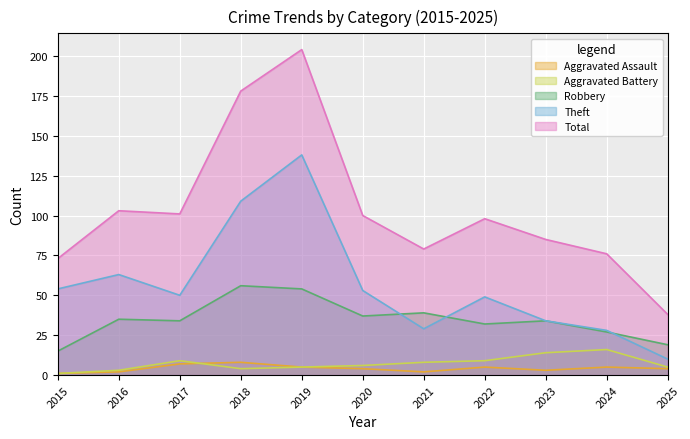

Is the value of Theft at 2025 greater than the value of Aggravated Assault at 2024?

Yes